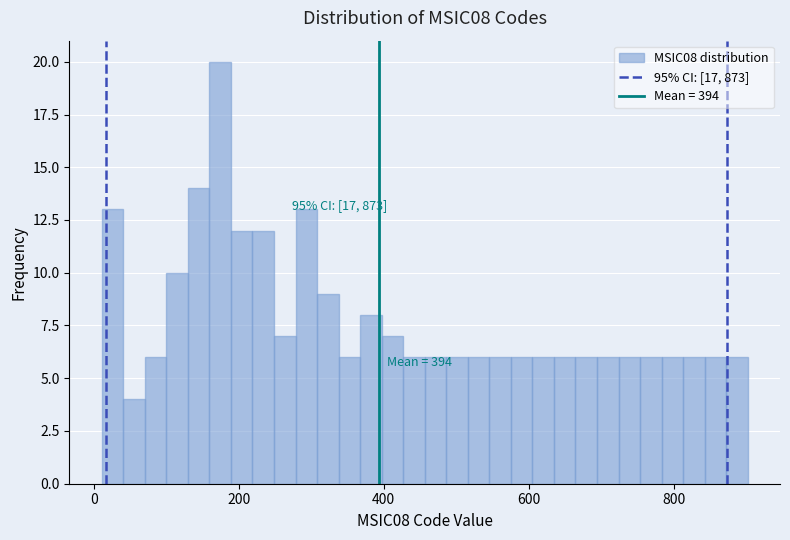

Around what value on the x-axis is the tallest bar? Give the approximate position of its centre, as read against the axis.

180